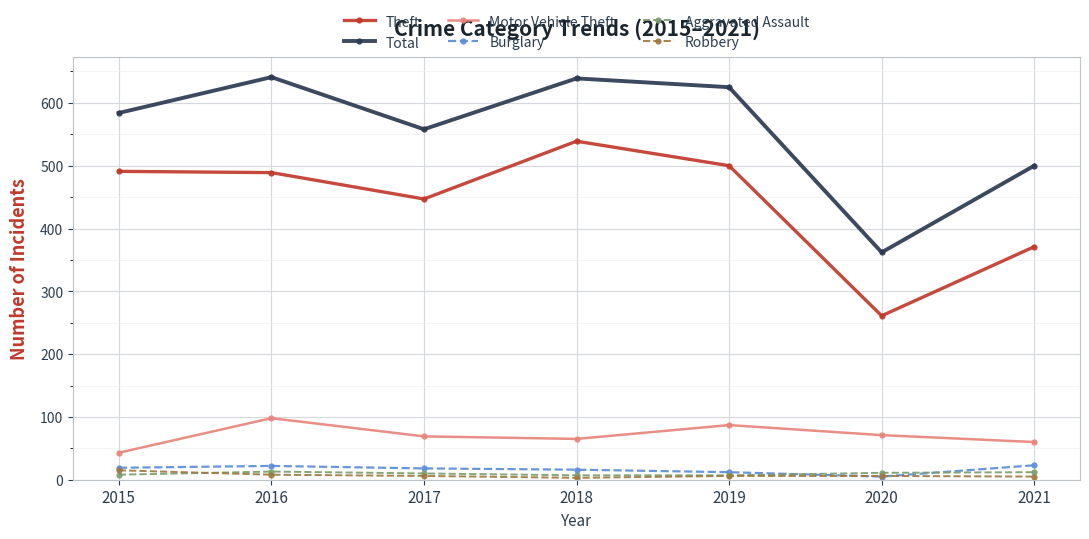

At which label is Theft closest to 400?

2021